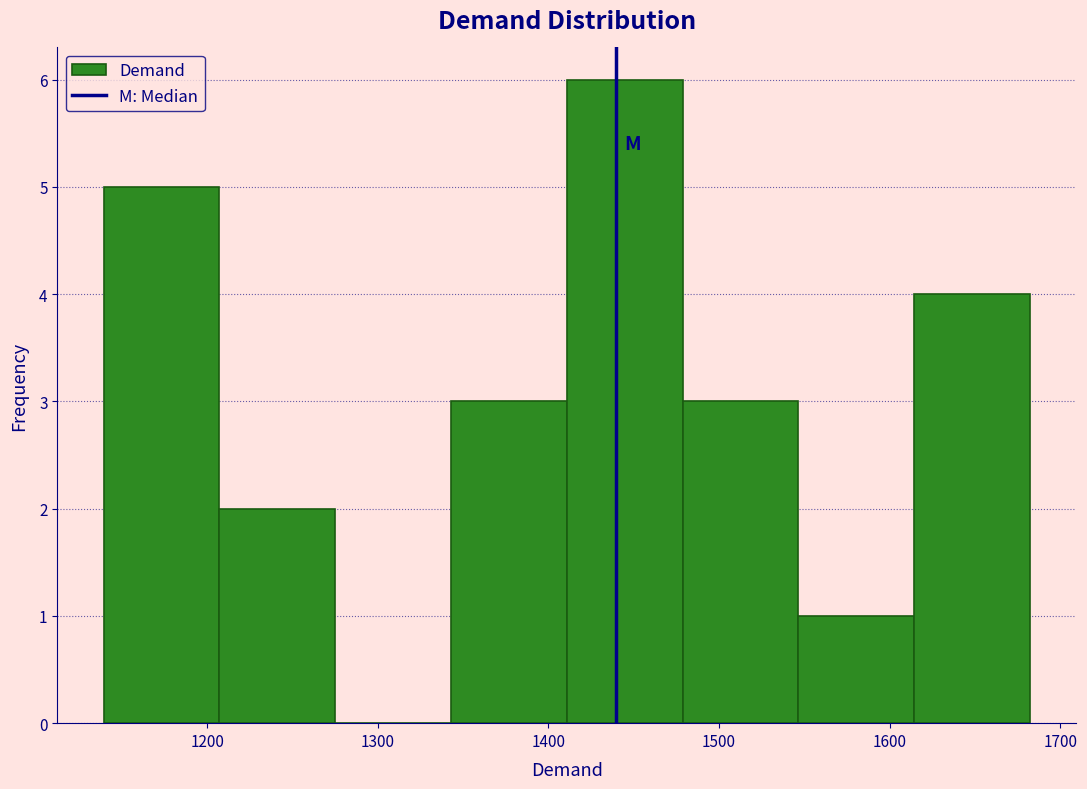

Reading left to right, transcribe this chart: for each bar, give the range it covers on the x-axis and its height. Neither the bar edges nor the heights are printed on the chart, so give them approximately, as read against the axes.

1140 to 1210: 5
1210 to 1280: 2
1280 to 1340: 0
1340 to 1410: 3
1410 to 1480: 6
1480 to 1550: 3
1550 to 1610: 1
1610 to 1680: 4